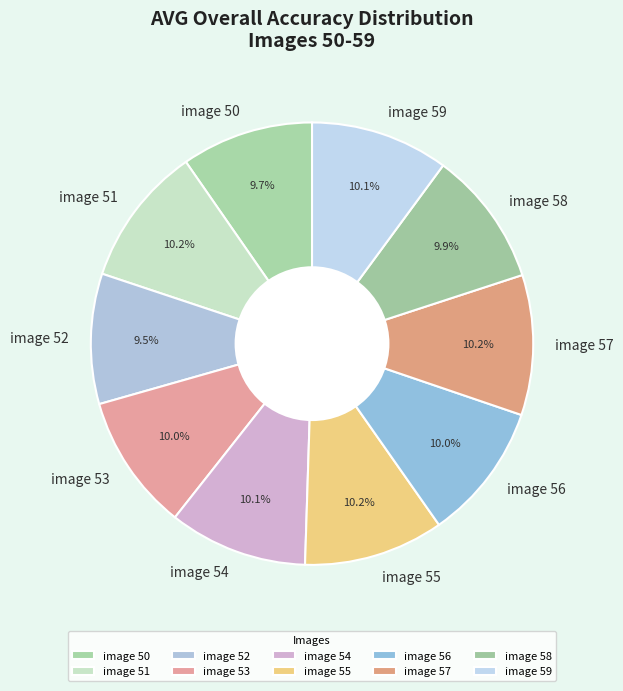

To the nearest percent, what is the difference between the largest and smallest slice percentages?

1%